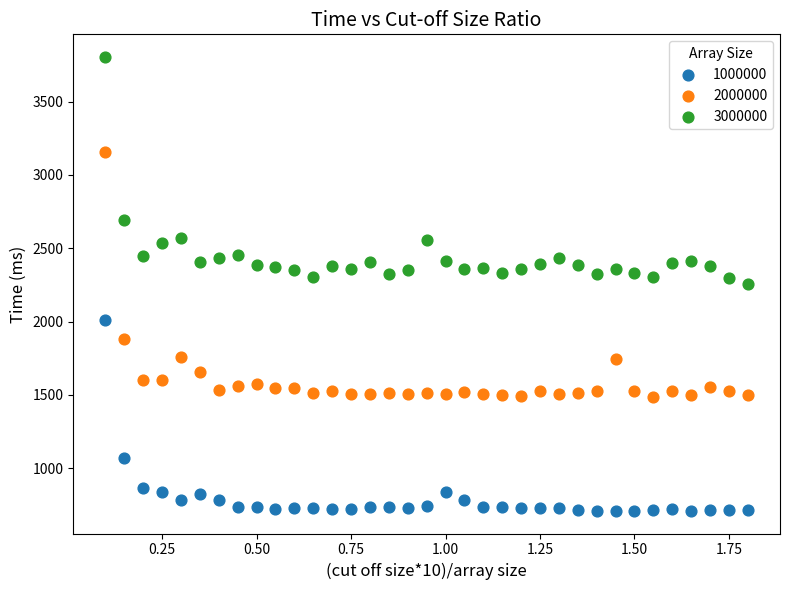

Which series contains the lowest Y value?

1000000